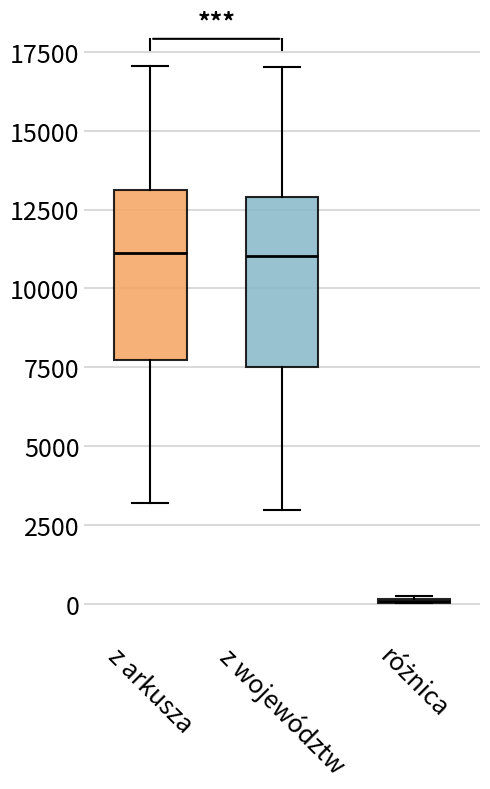

Reading left to right, transcribe this box plot: for each box, give where its median line is, the range the box spans, and where its two whiskers end, as read against the y-axis. The values are not printed on the chart, so give them approximately, as read against the axis.

z arkusza: median 11000, box 7500 to 13000, whiskers 3000 to 17000
z województw: median 11000, box 7500 to 13000, whiskers 3000 to 17000
różnica: box collapsed to a line at 0, whiskers 0 to 500